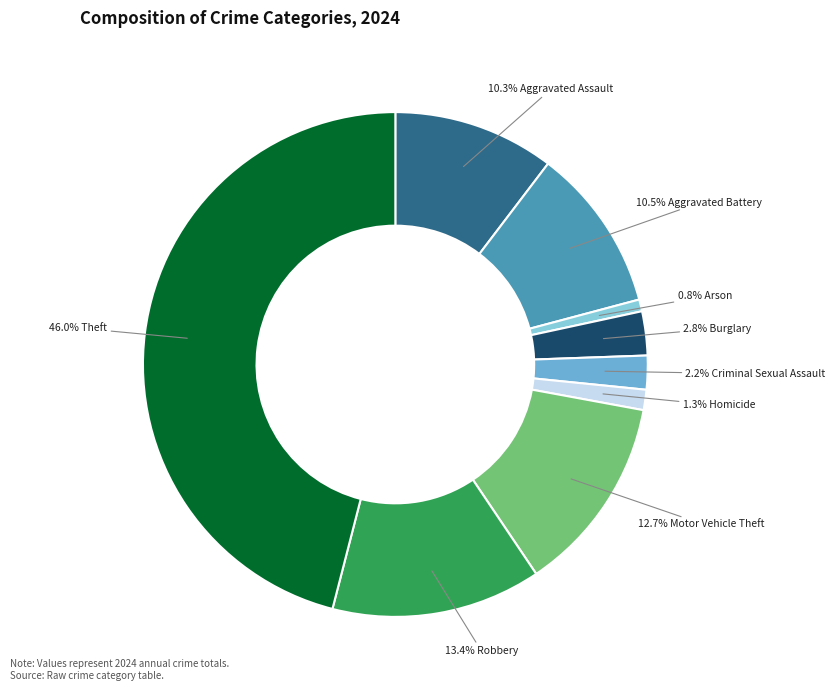

Is there a majority slice in this chart?

No